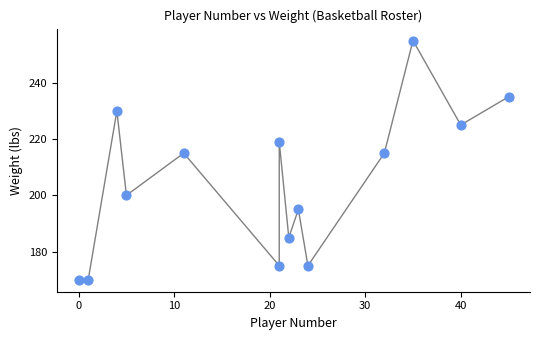

What is the range of Y values (max minus min)?

85